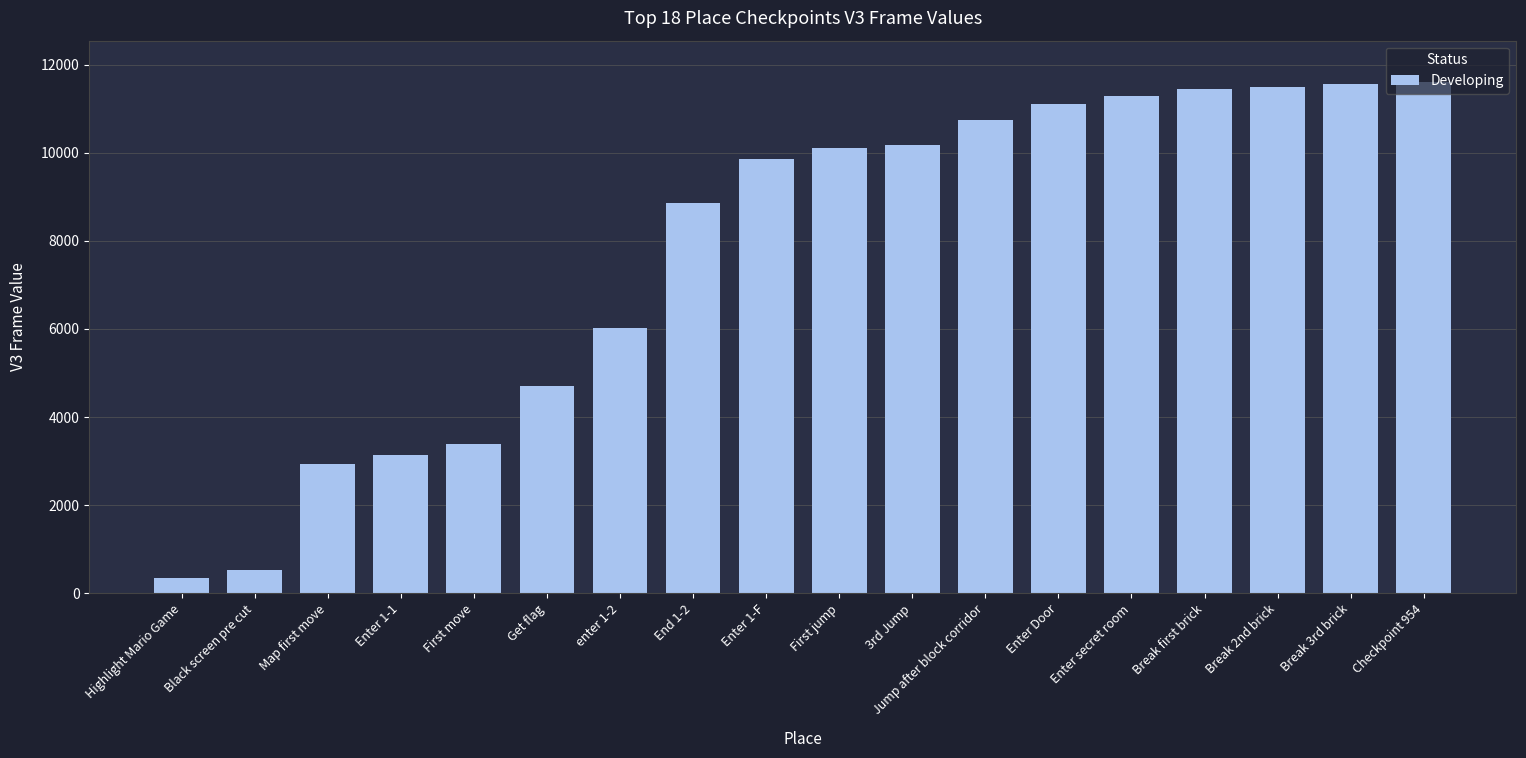

What is the sum of the values at First move and Break 2nd brick?

14871